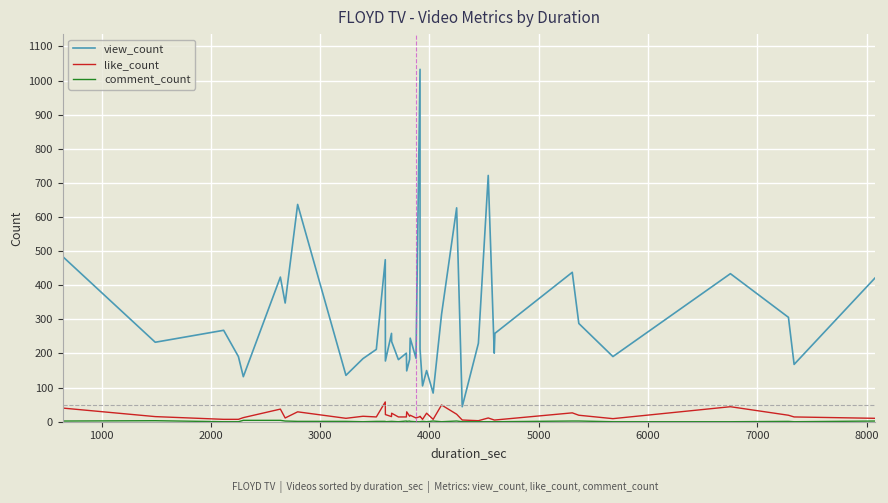

What is the difference between the maximum and minimum values in the view_count series?

989